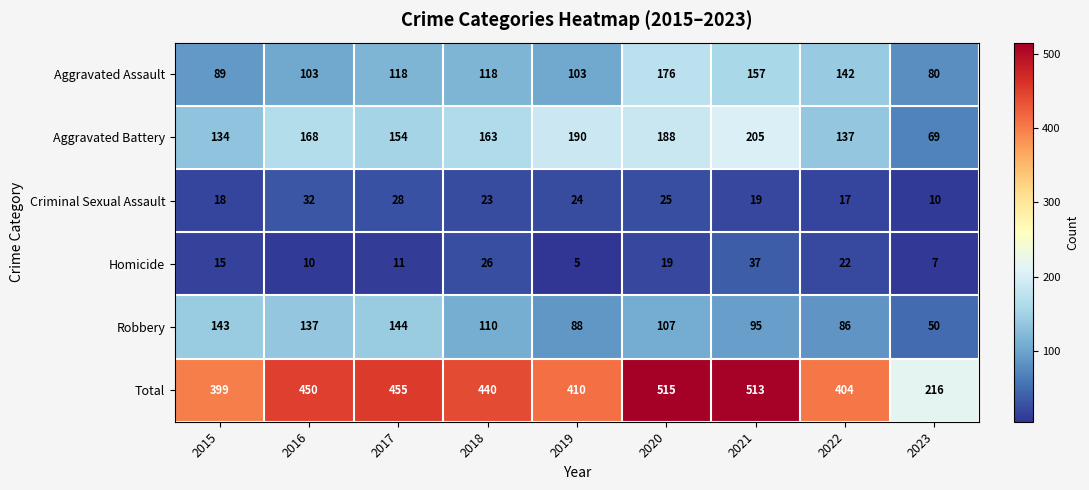

Rank the series at 2020 from lowest to highest value.

Homicide, Criminal Sexual Assault, Robbery, Aggravated Assault, Aggravated Battery, Total